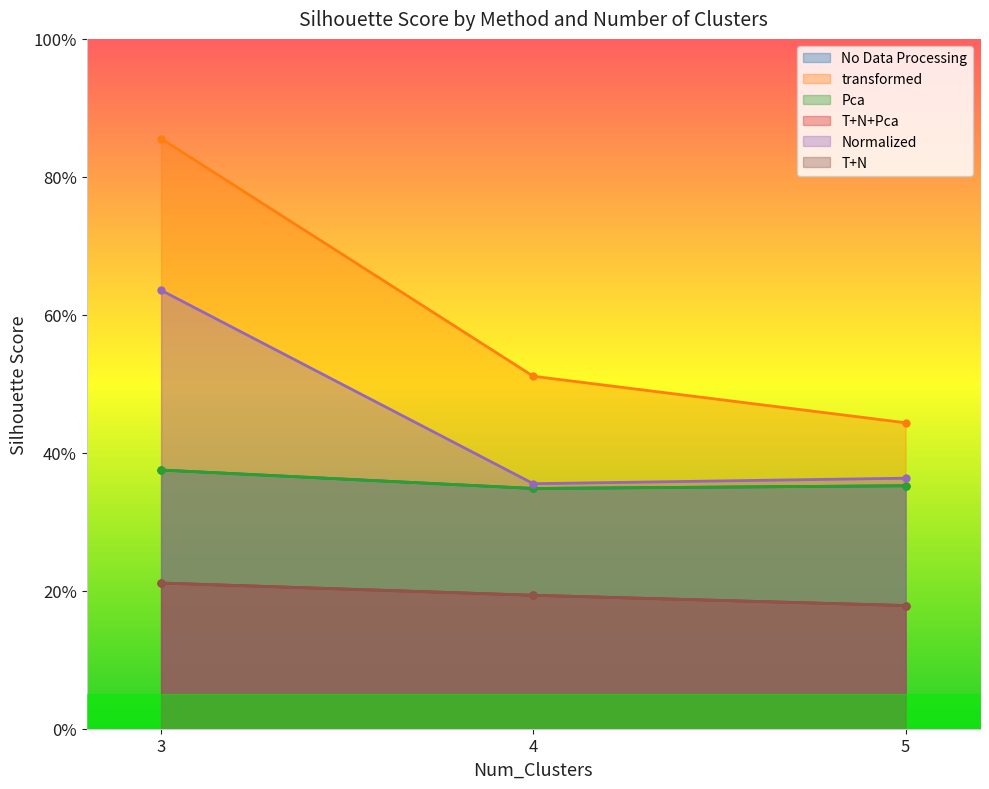

Which series has the largest range (max minus min)?

transformed